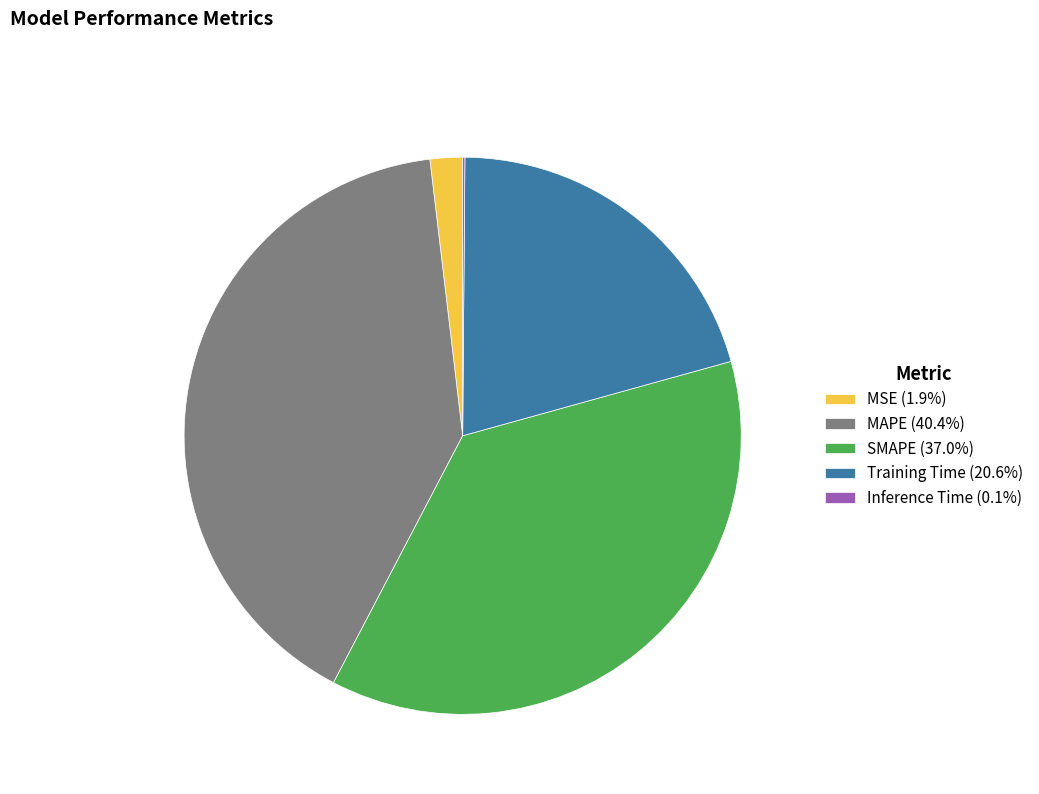

Do Training Time (20.6%) and MSE (1.9%) together represent more than half of the pie?

No